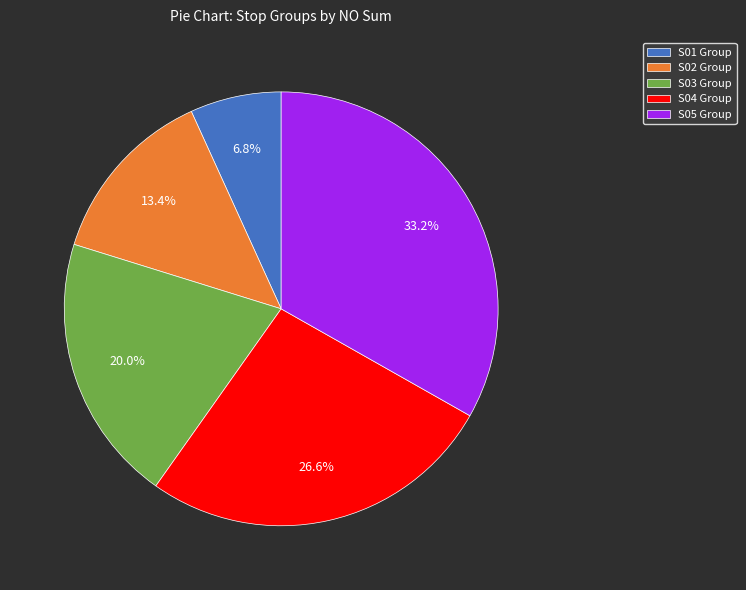

Is the sum of S04 Group and S01 Group greater than half?

No